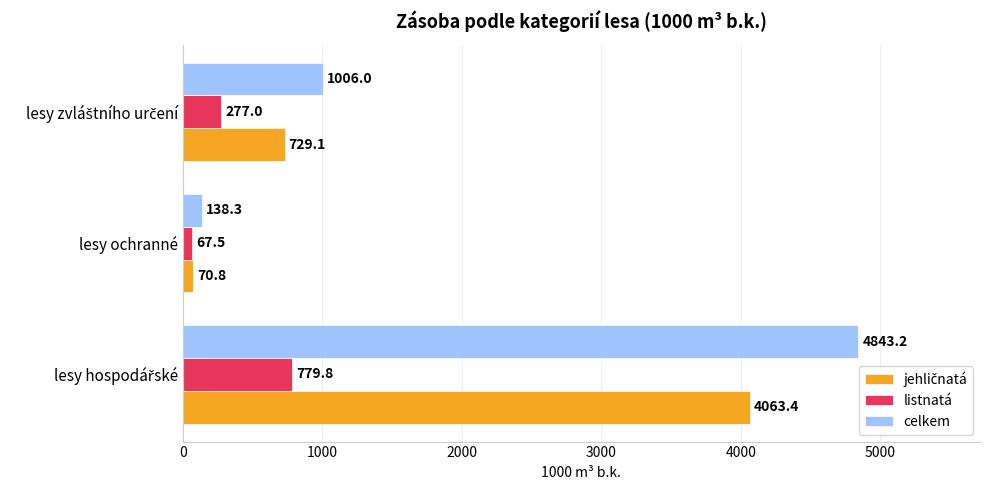

Which series has the widest spread of values?

celkem